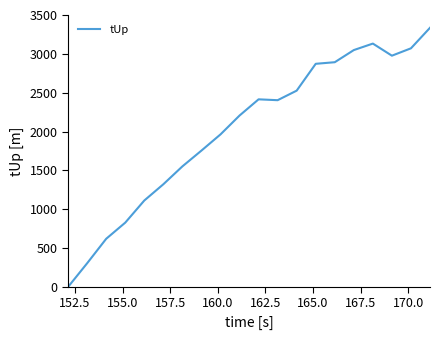

What is the greatest value displayed?

3335.5